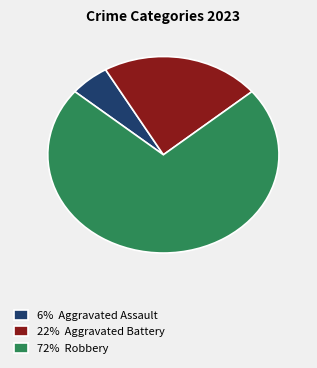

Rank the categories by value from lowest to highest.

6% Aggravated Assault, 22% Aggravated Battery, 72% Robbery